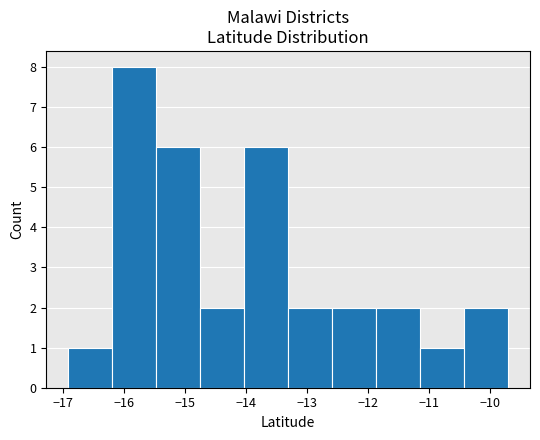

Reading left to right, list every bar in this chart as the range it spans on the x-axis followed by its height. Neither the bar edges nor the heights are printed on the chart, so give them approximately, as read against the axes.

-16.9 to -16.2: 1
-16.2 to -15.5: 8
-15.5 to -14.8: 6
-14.8 to -14.0: 2
-14.0 to -13.3: 6
-13.3 to -12.6: 2
-12.6 to -11.9: 2
-11.9 to -11.1: 2
-11.1 to -10.4: 1
-10.4 to -9.7: 2